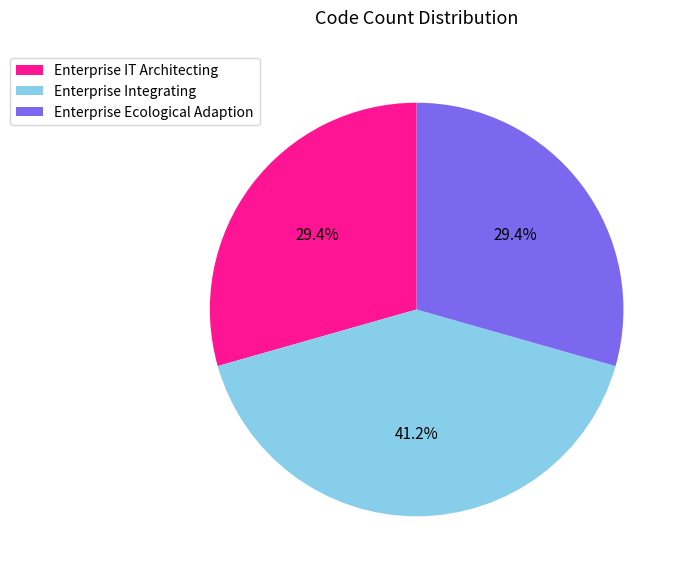

How many segments does this pie chart have?

3